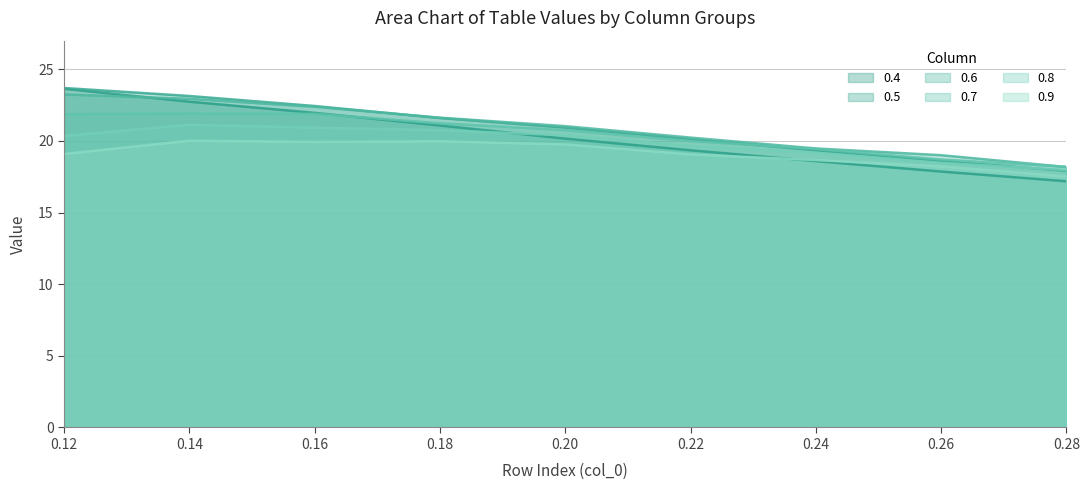

Is the value of 0.9 at 0.12 greater than the value of 0.4 at 0.22?

No